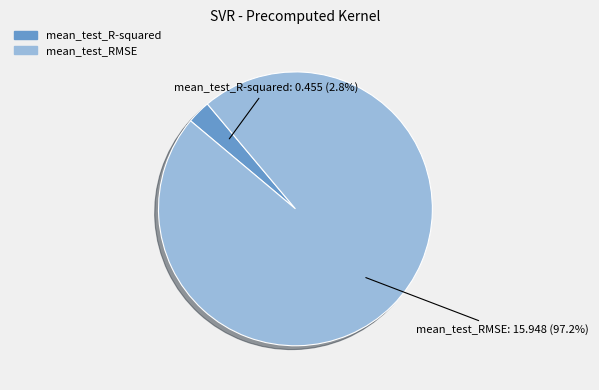

What is the largest slice in the pie chart?

mean_test_RMSE